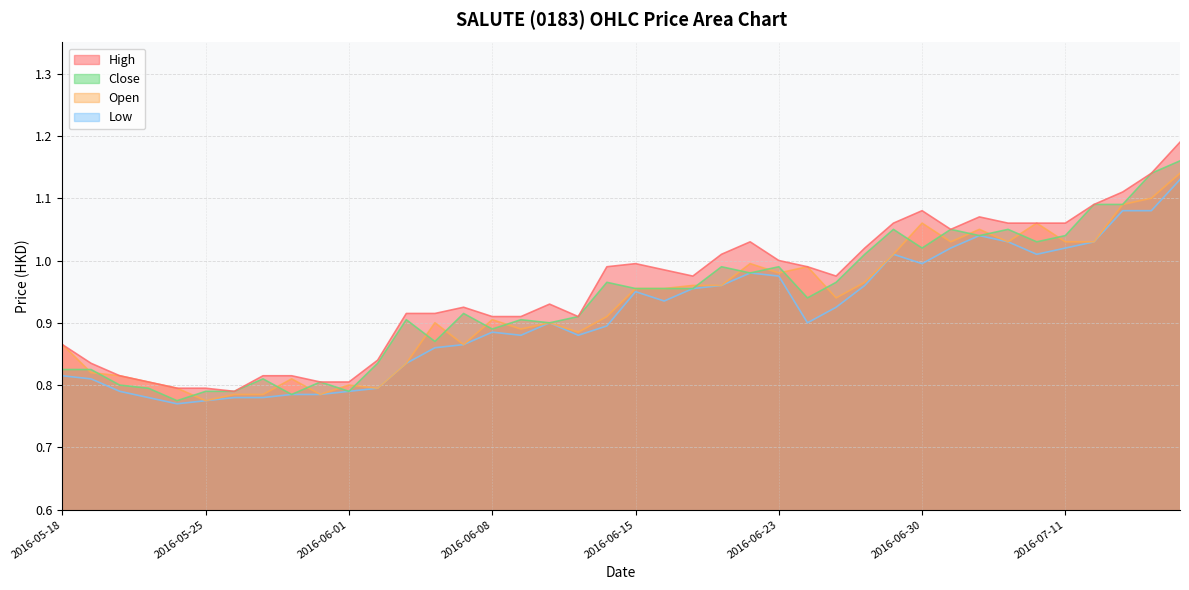

What is the value of the high point at the 26th from the left?

1.0